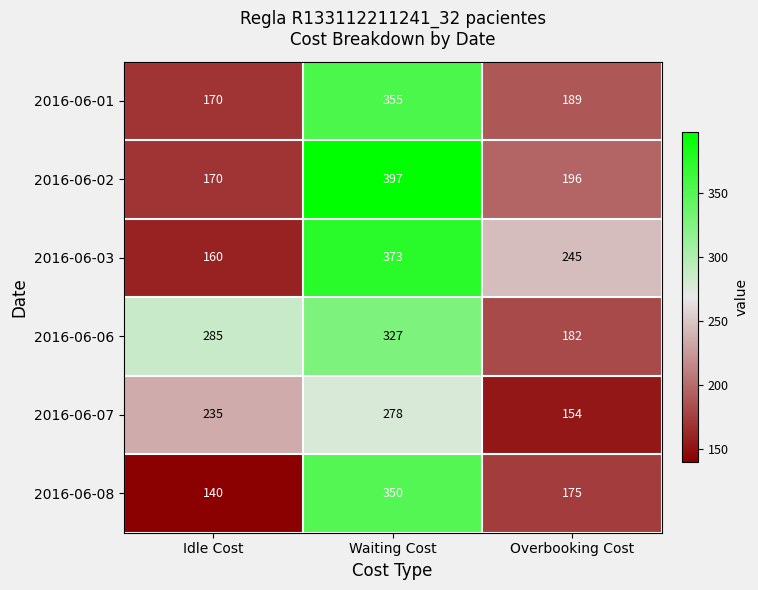

At Waiting Cost, list the series in order from largest to smallest.

2016-06-02, 2016-06-03, 2016-06-01, 2016-06-08, 2016-06-06, 2016-06-07